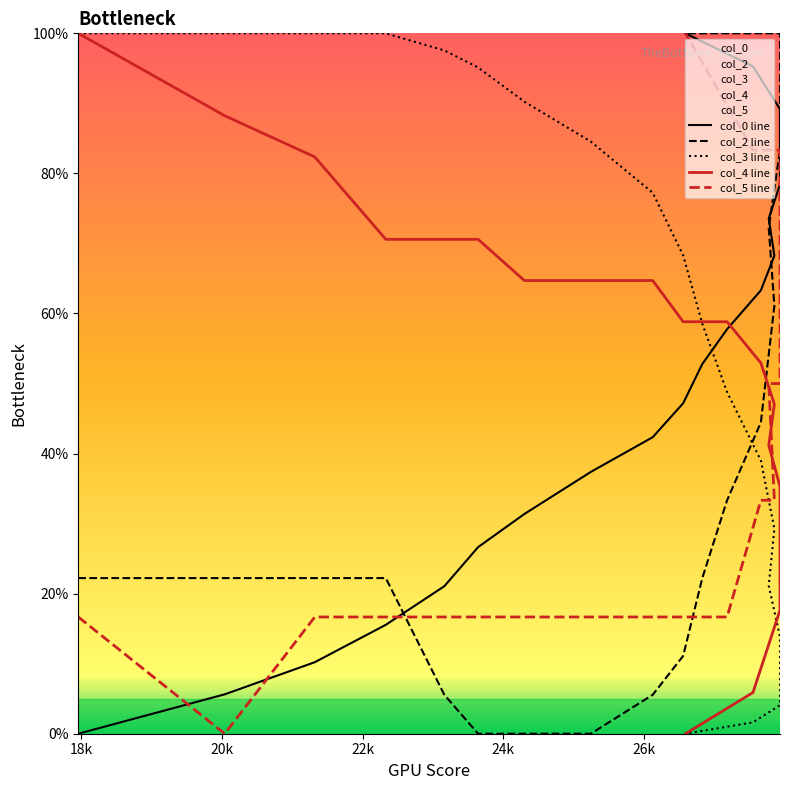

True or false: col_5 line and col_2 line intersect in this chart.

True